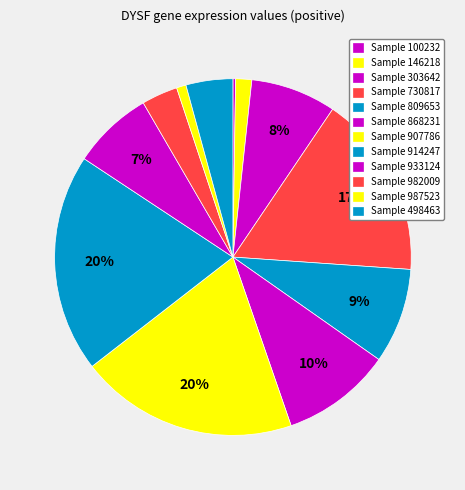

Count the number of slices in the pie.

12